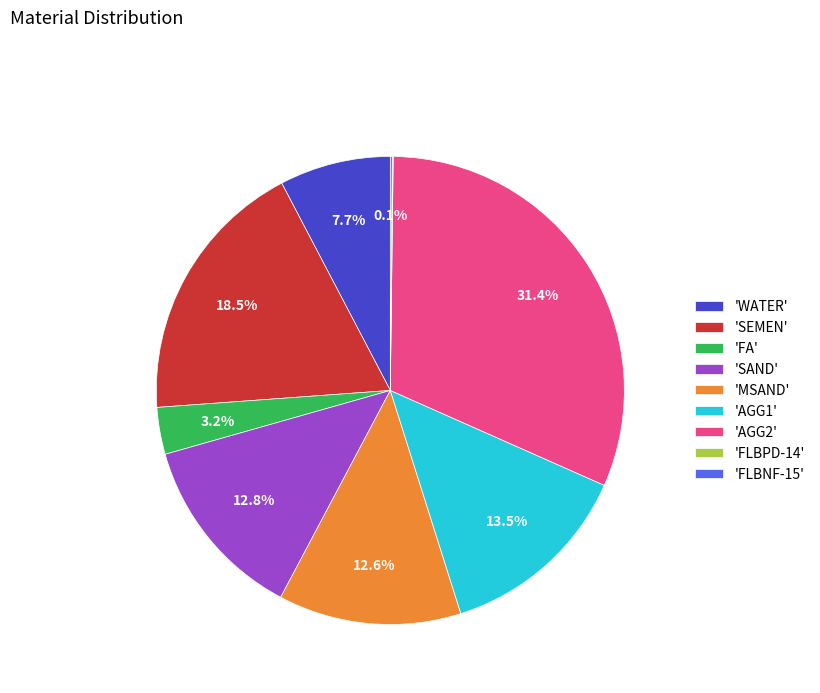

Combined, what portion of the pie is 'FA' and 'AGG1'?

16.7%